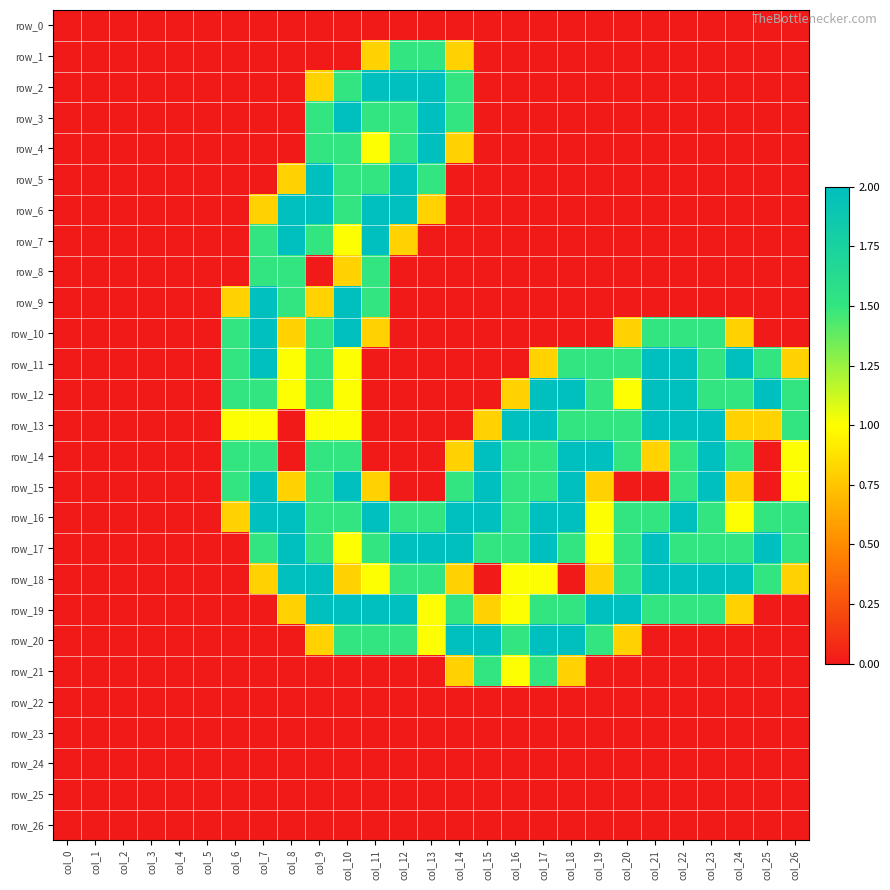

Between col_11 and col_15, which series saw the biggest shift?

row_2